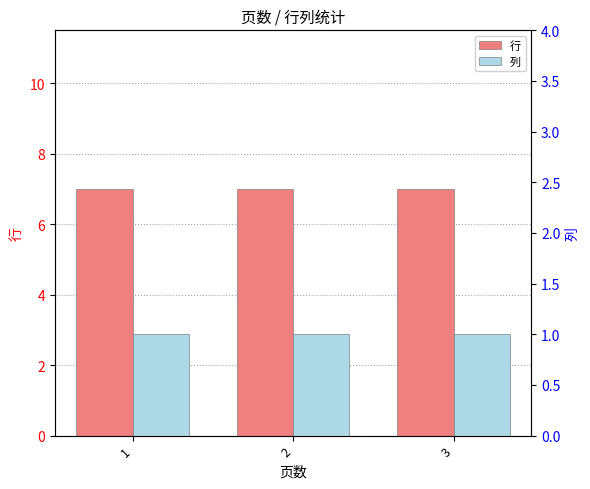

Are the bars horizontal?

No